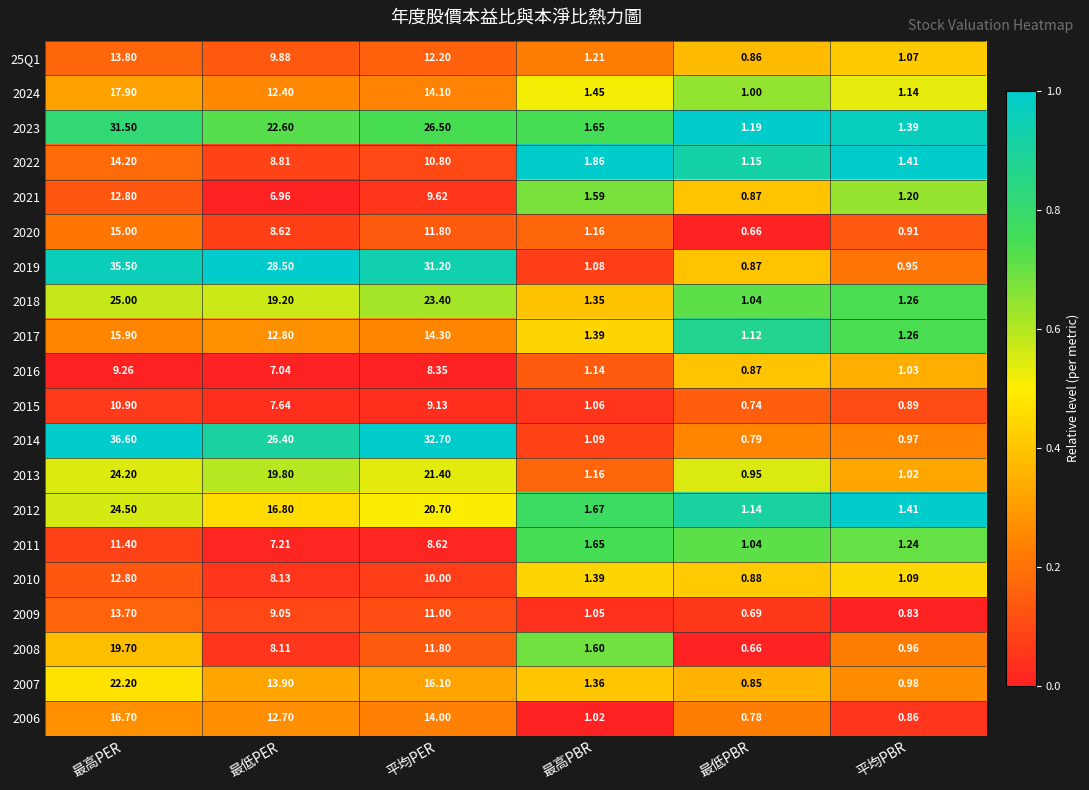

List the labels in order of 2007 value, smallest first.

最低PBR, 平均PBR, 最高PBR, 最低PER, 平均PER, 最高PER